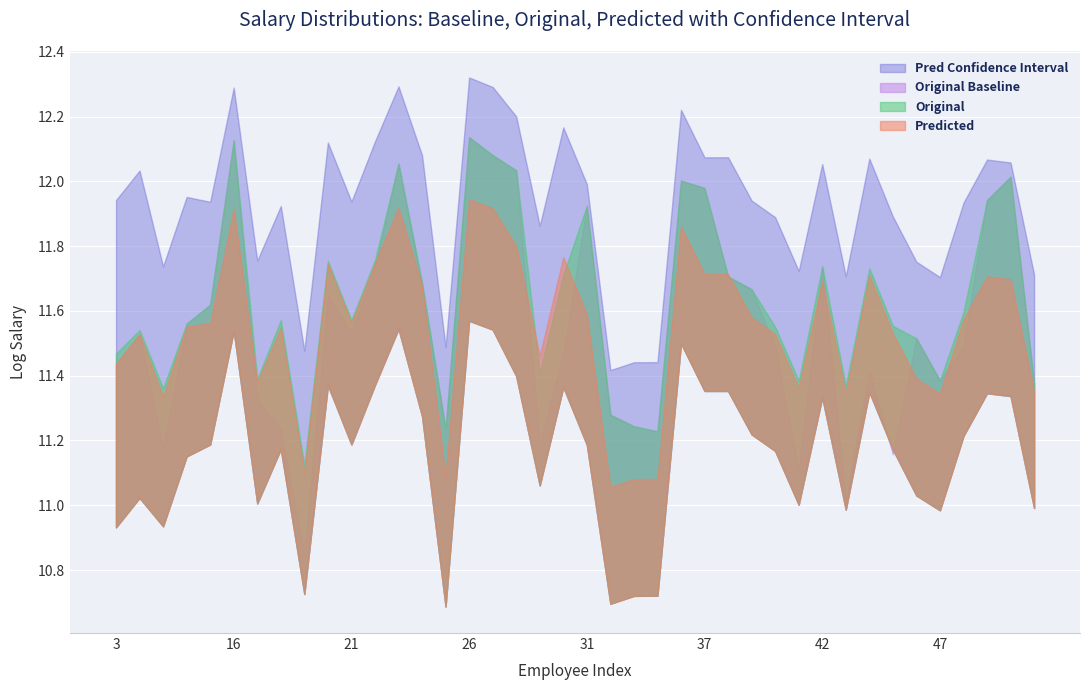

Which label corresponds to the largest value in the chart?

26